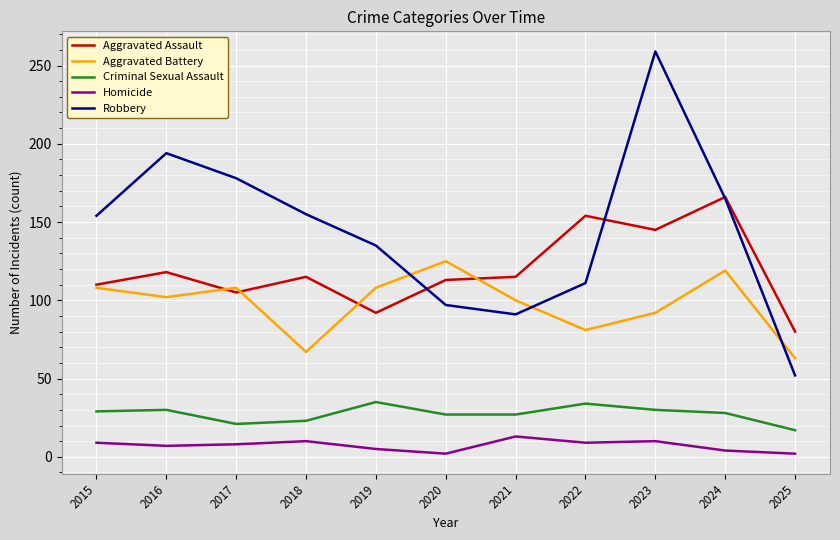

Between which two adjacent categories do Robbery and Aggravated Battery first intersect?

2019 and 2020